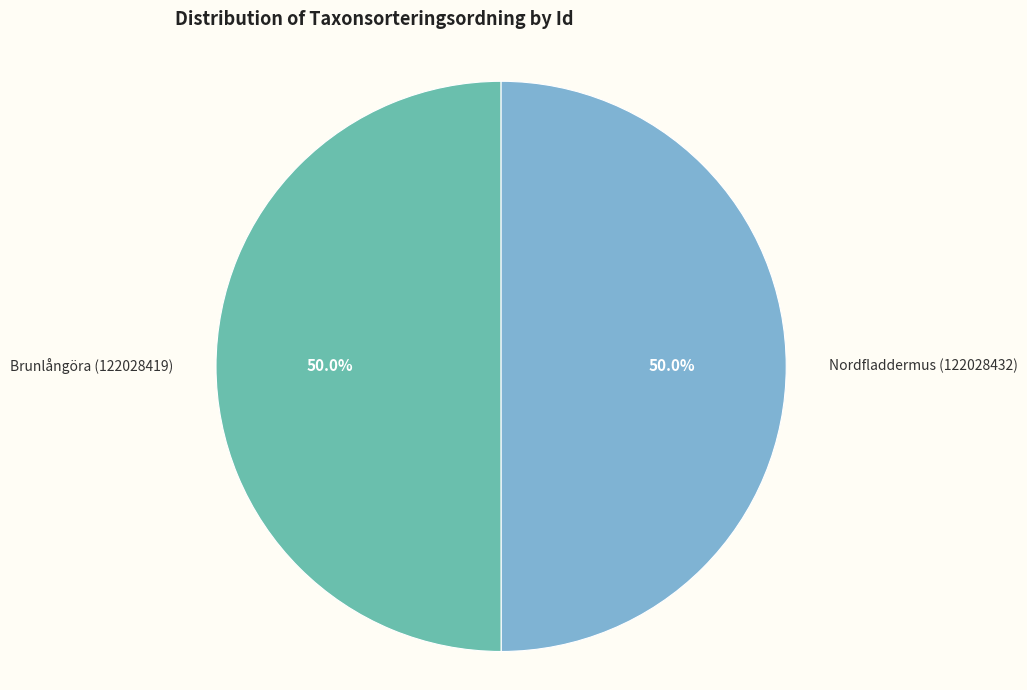

Approximately how many times larger is the value at Brunlångöra (122028419) compared to Nordfladdermus (122028432)?

1.0